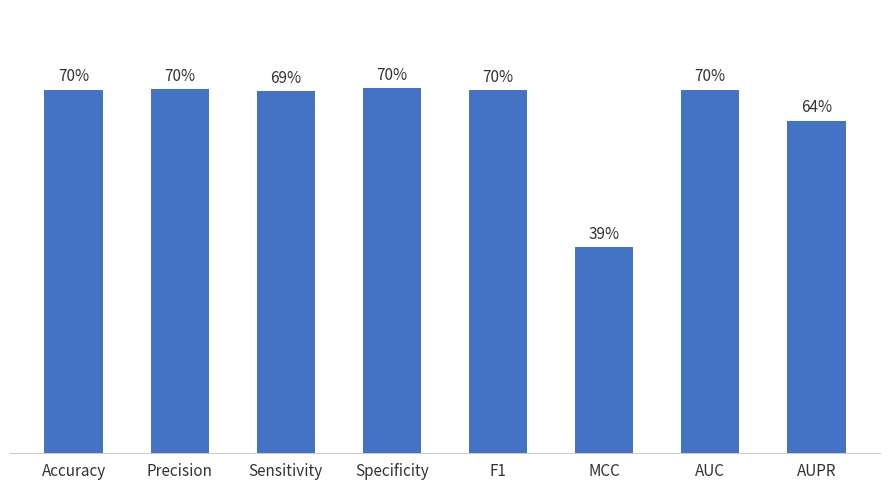

What value does the data have at AUC?

0.7